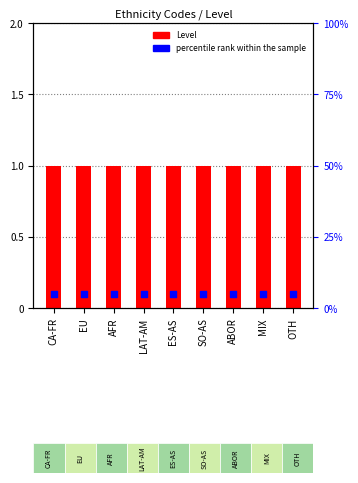

At how many categories does at least one series exceed 0?

9